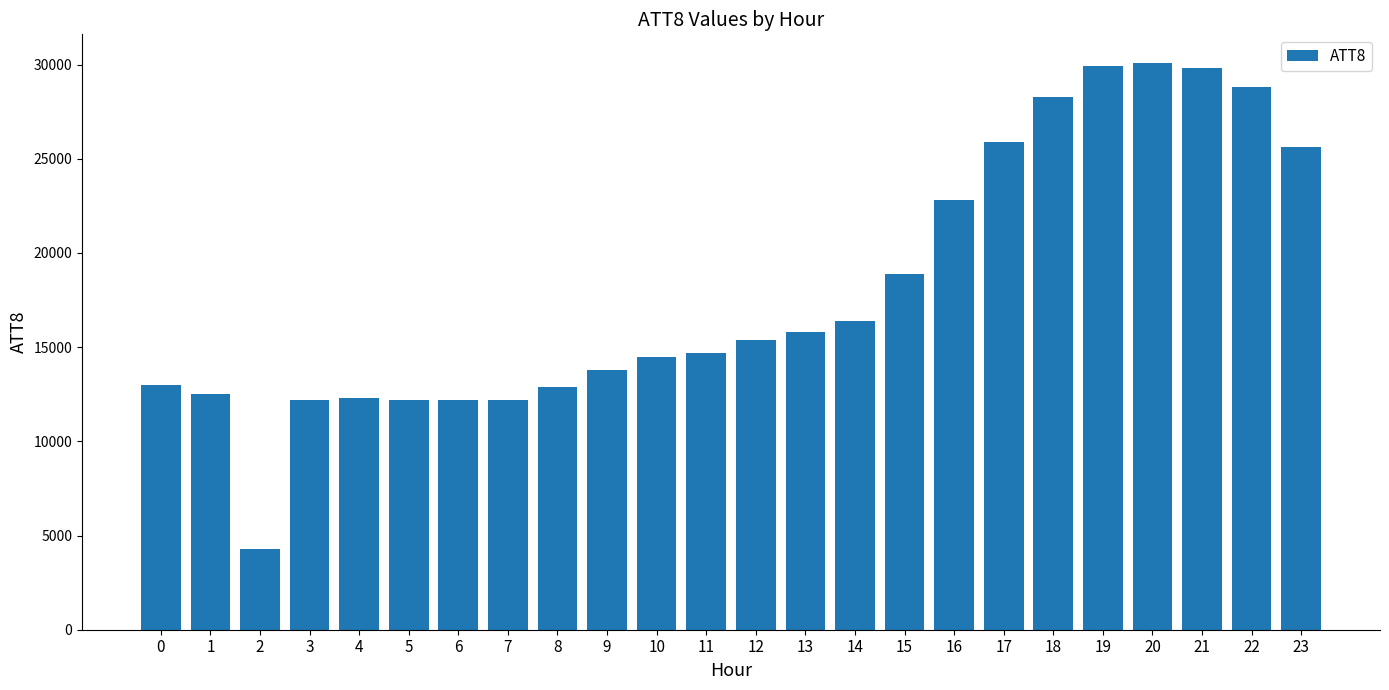

What is the greatest value displayed?

30100